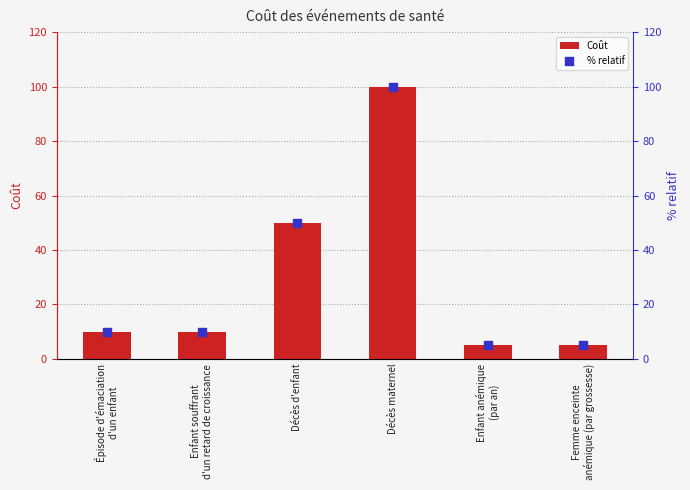

Which series has the widest spread of Y values?

Coût